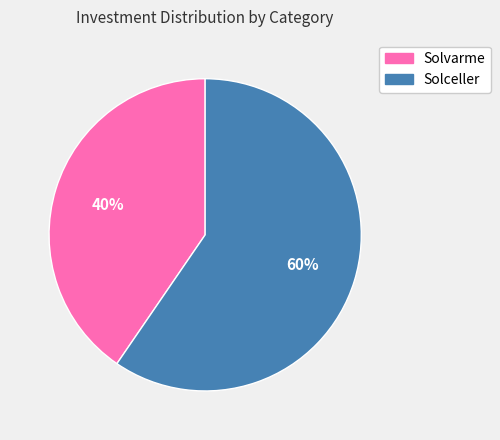

Which slice is the smallest?

Solvarme